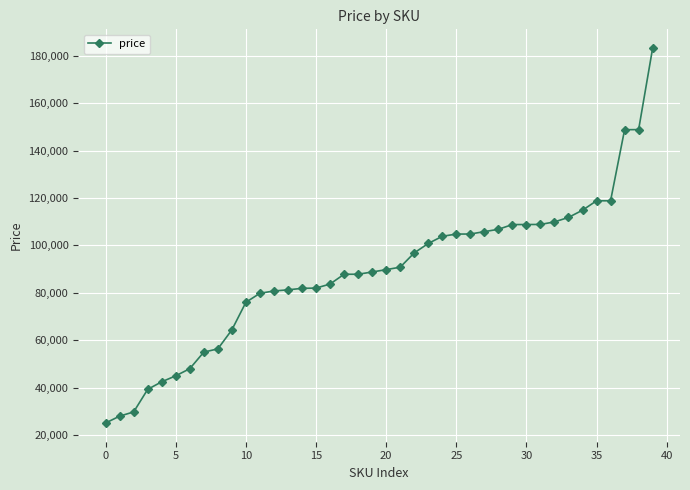

What is the value of the 27th point from the left?

104790